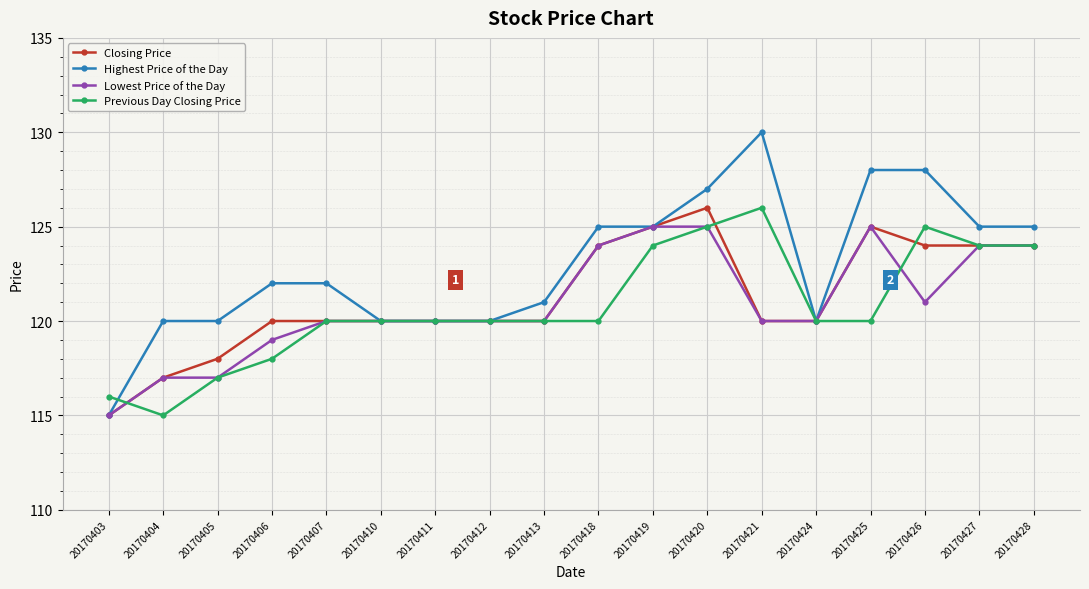

Is the value of Lowest Price of the Day at 20170427 greater than the value of Highest Price of the Day at 20170413?

Yes